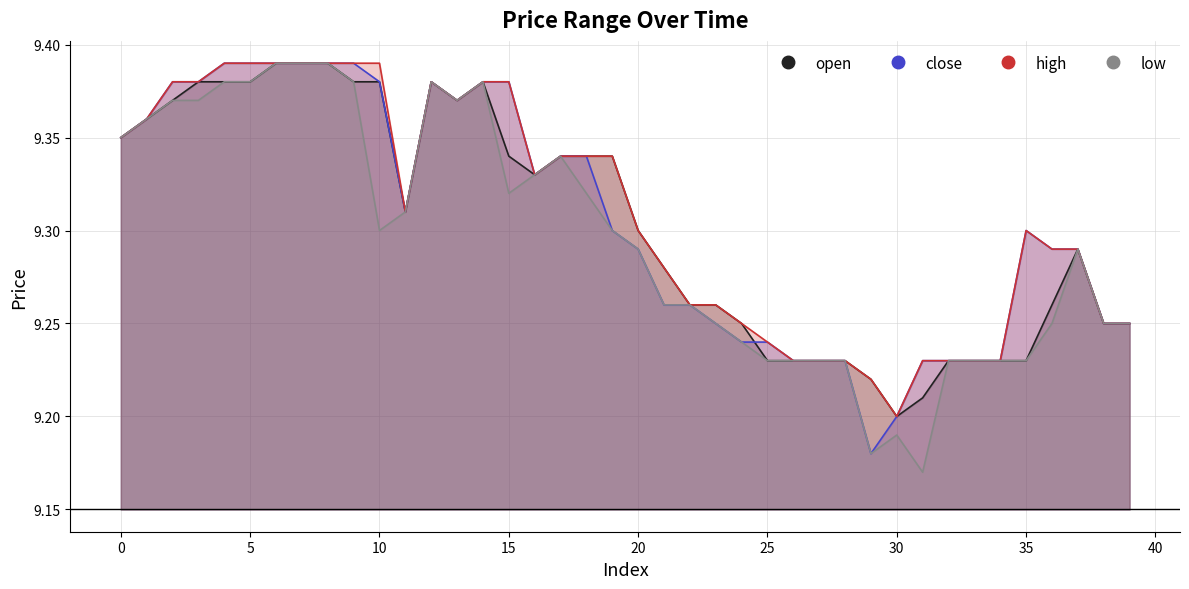

What is the total value across all series at 13?

37.5